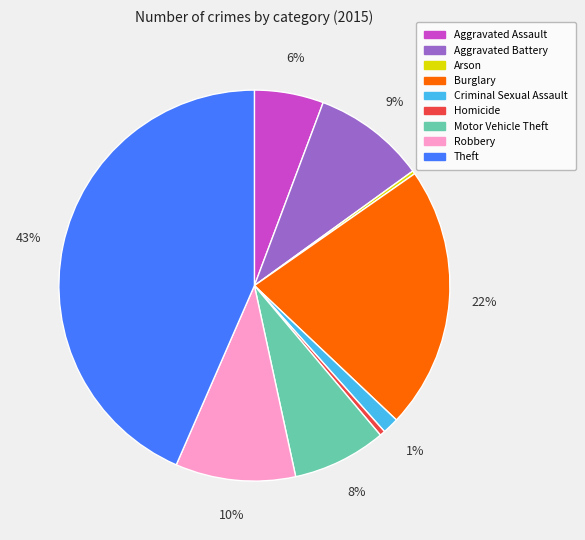

Is it true that Robbery is 3% of the pie?

False